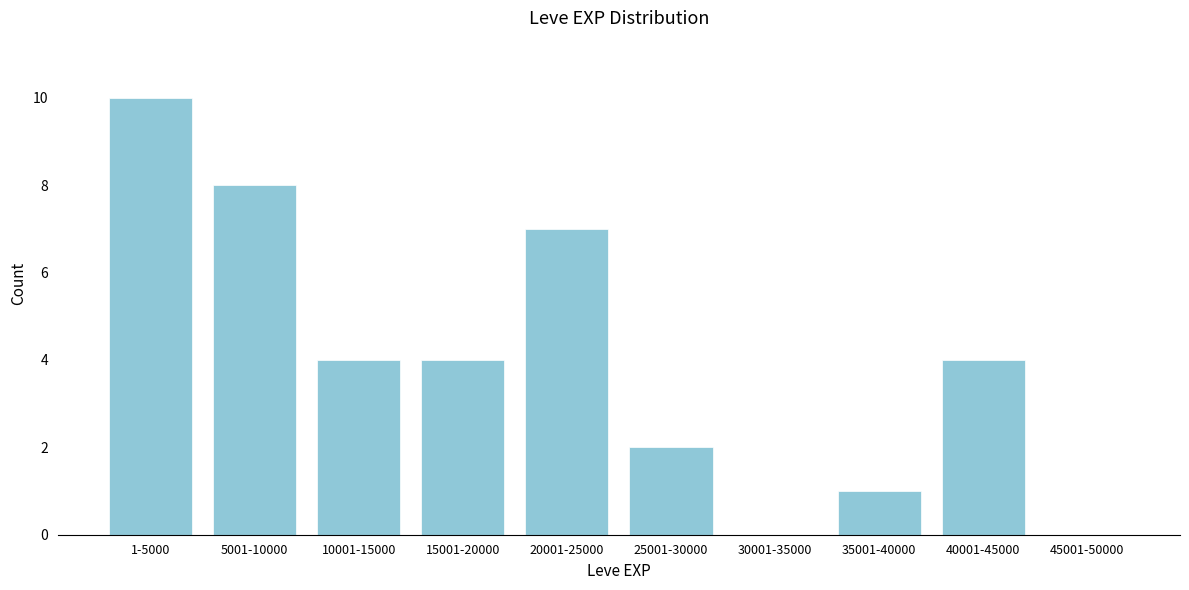

Reading right to left, extract all data points from this chart.

45001-50000=0	40001-45000=4	35001-40000=1	30001-35000=0	25001-30000=2	20001-25000=7	15001-20000=4	10001-15000=4	5001-10000=8	1-5000=10